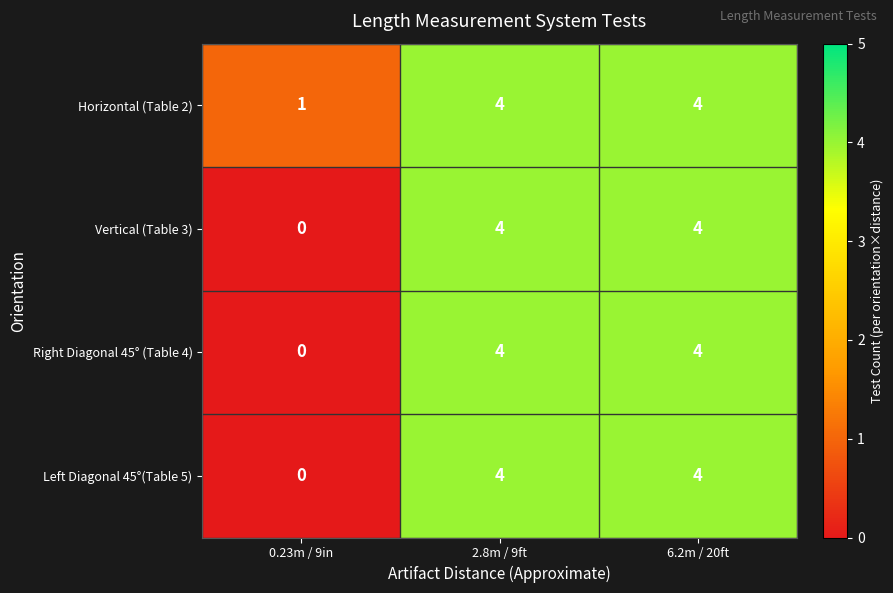

What is the total value across all series at 2.8m / 9ft?

16